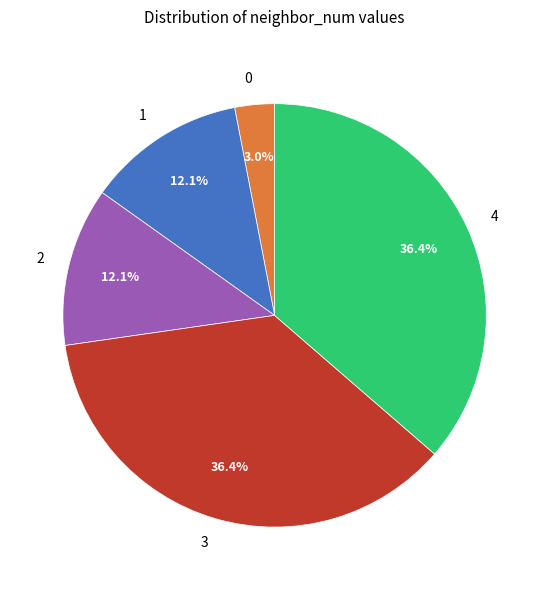

How many segments does this pie chart have?

5